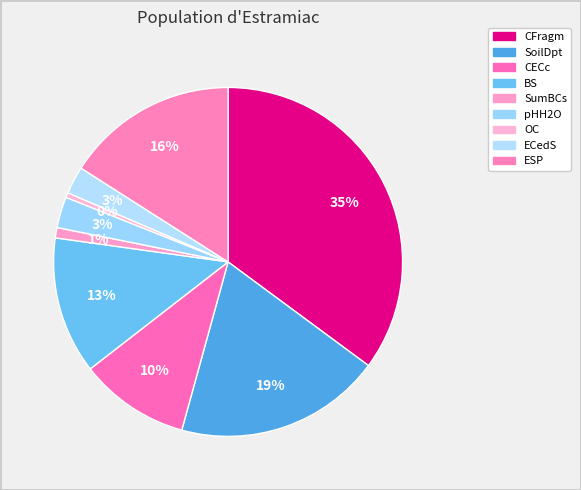

True or false: BS accounts for 24% of the total.

False